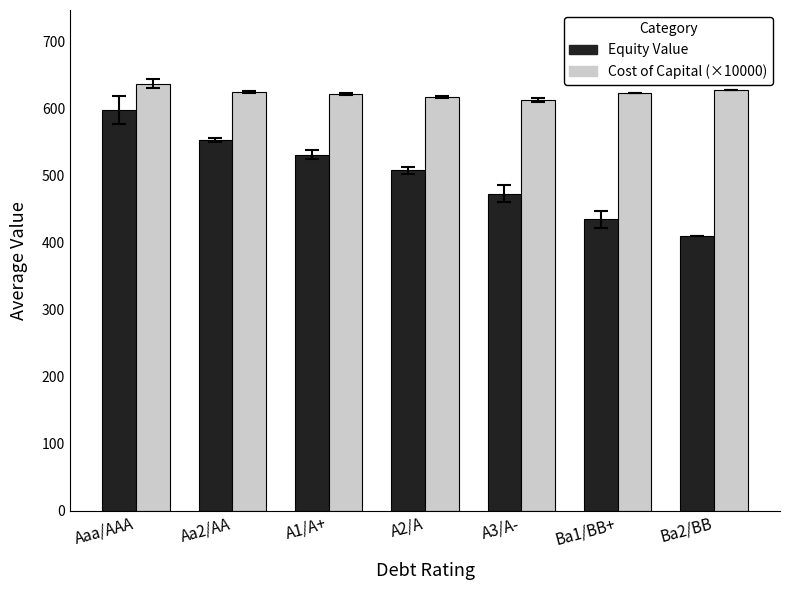

Where does the Cost of Capital (×10000) series first go above 623?

Aaa/AAA